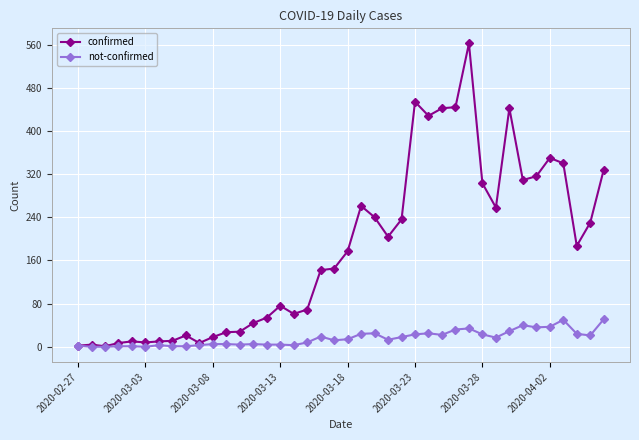

Which series has the largest total across all categories?

confirmed